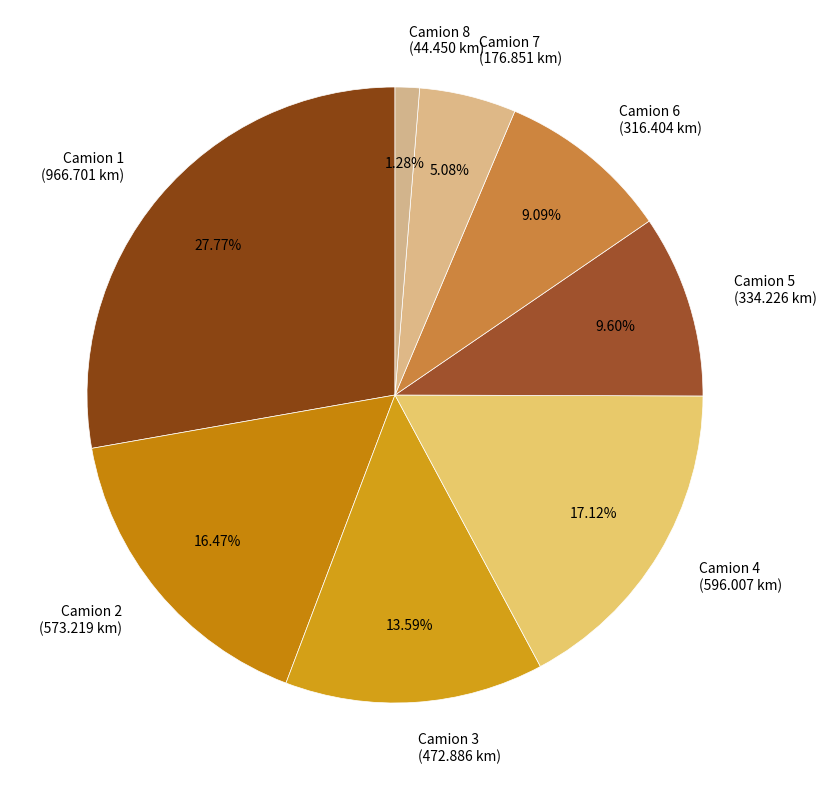

To the nearest percent, what portion does Camion 4 represent?

17%